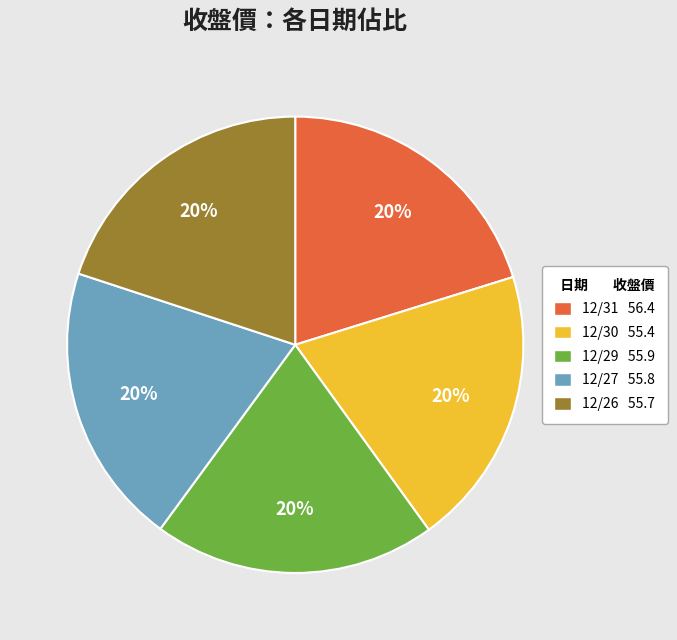

What percentage is the 12/26 slice, to the nearest percent?

20%